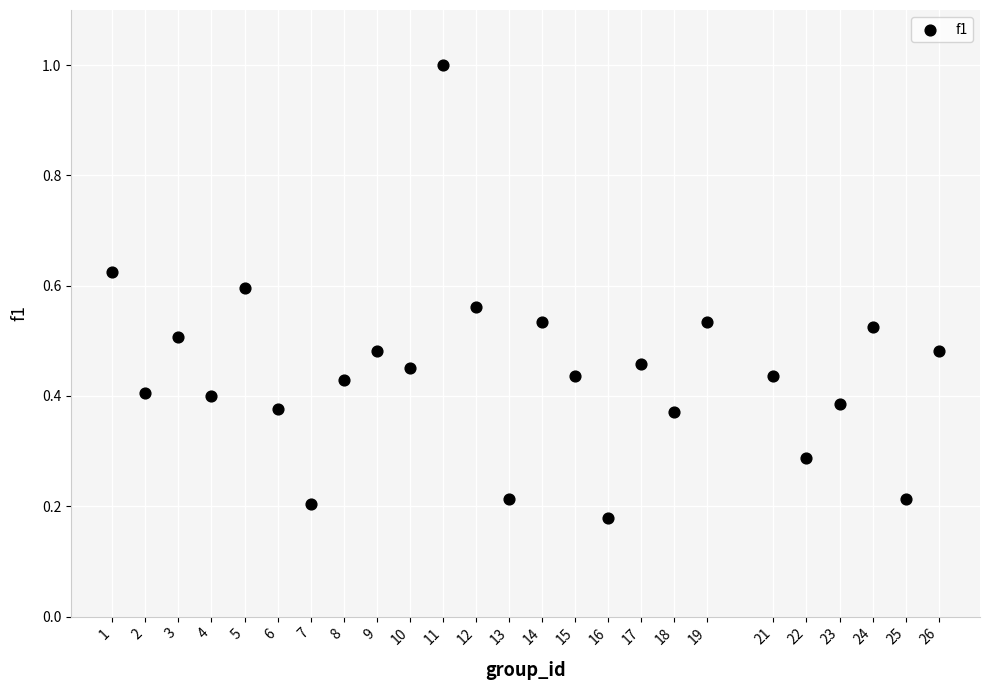

What is the range of X values (max minus min)?

25.0